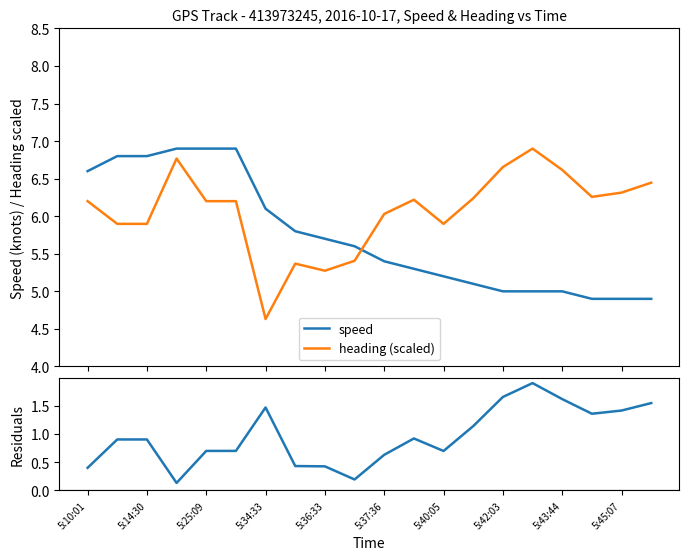

How many lines are shown in the chart?

3